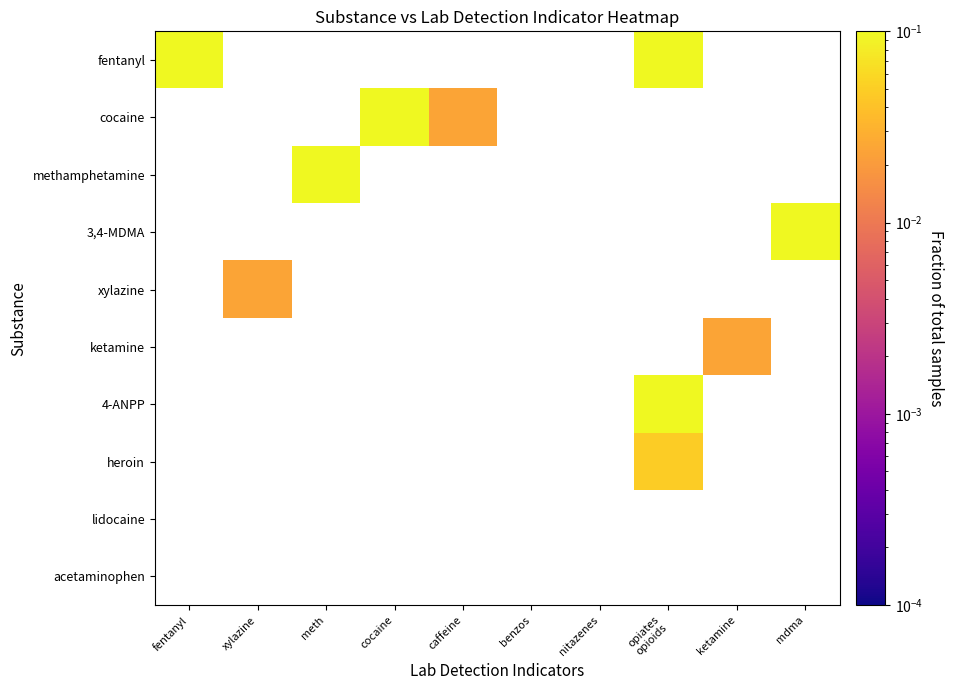

Which label corresponds to the smallest value in the chart?

caffeine